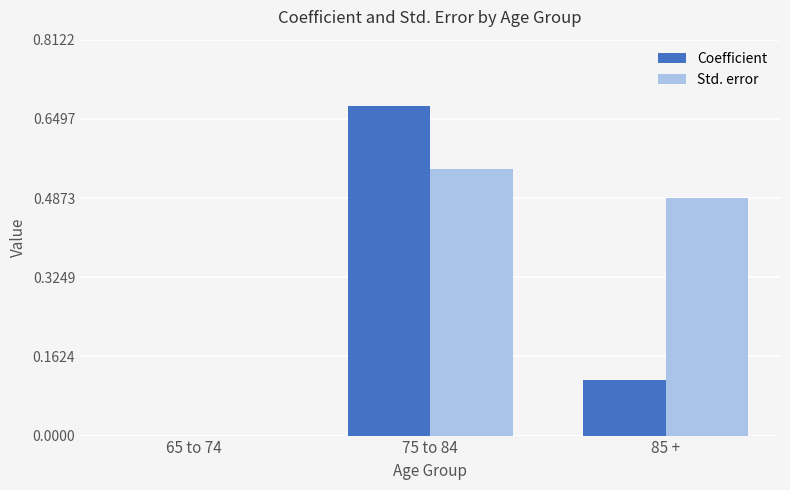

How many groups of bars are there?

3